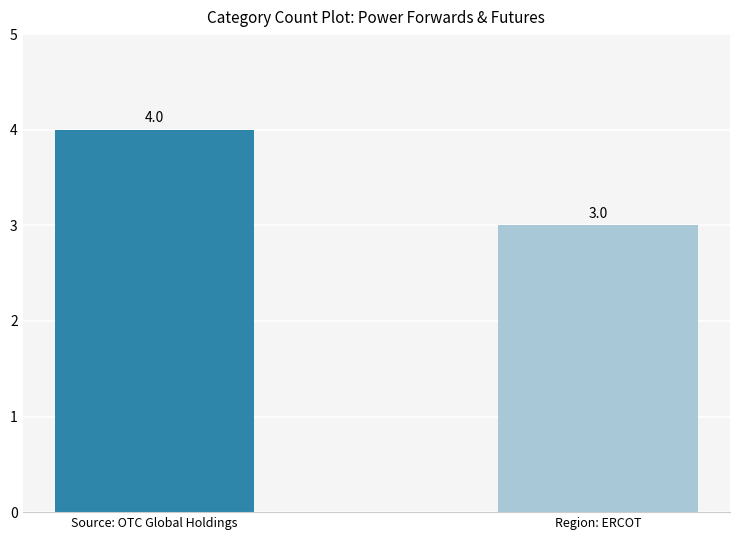

List the labels in order of value, largest first.

Source: OTC Global Holdings, Region: ERCOT